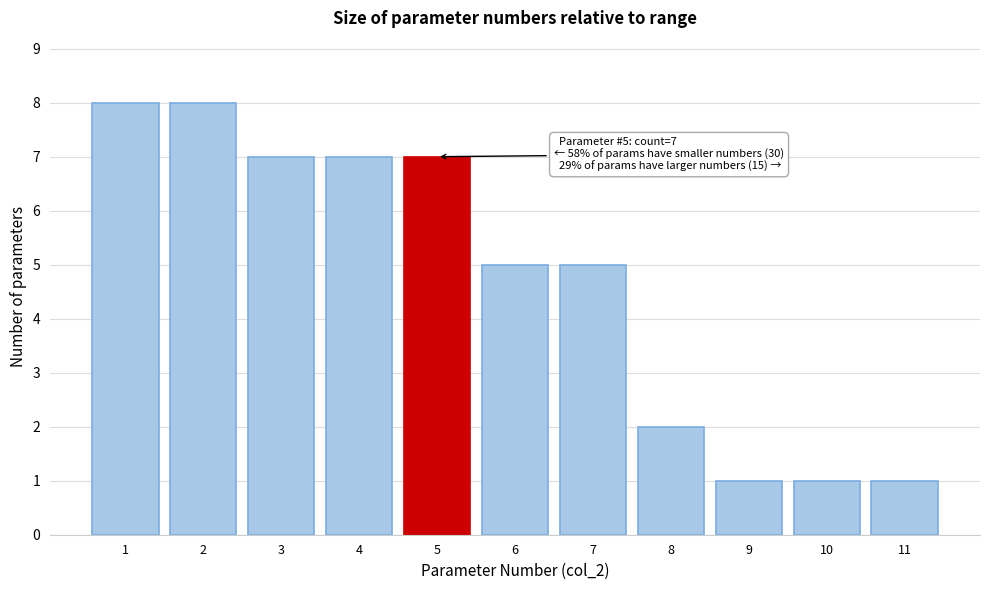

Reading left to right, transcribe all the data shown in this chart.

1=8	2=8	3=7	4=7	5=7	6=5	7=5	8=2	9=1	10=1	11=1